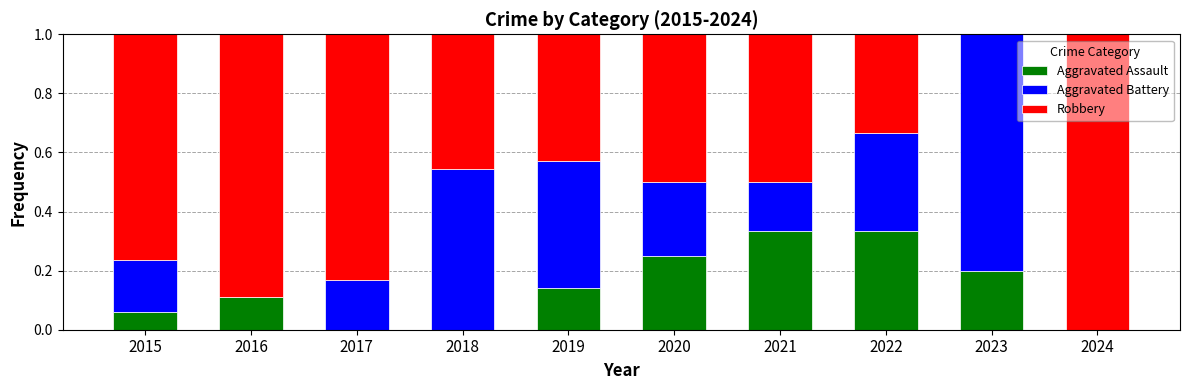

What is the sum of all Aggravated Assault values?

1.4